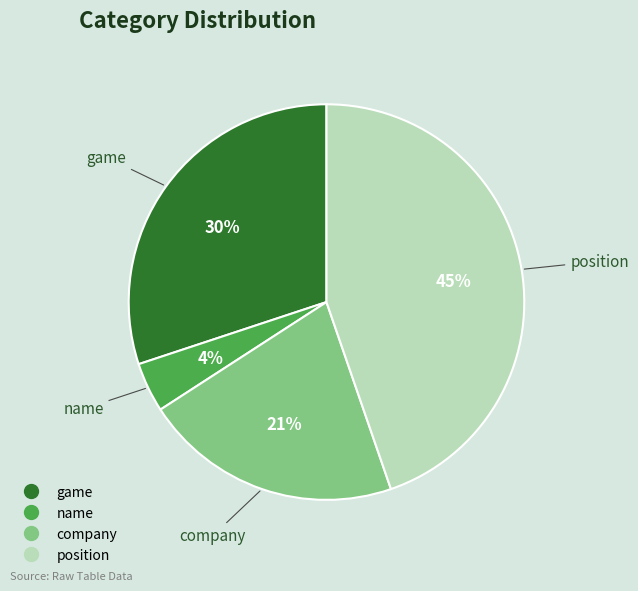

Which category has the biggest portion of the pie?

position